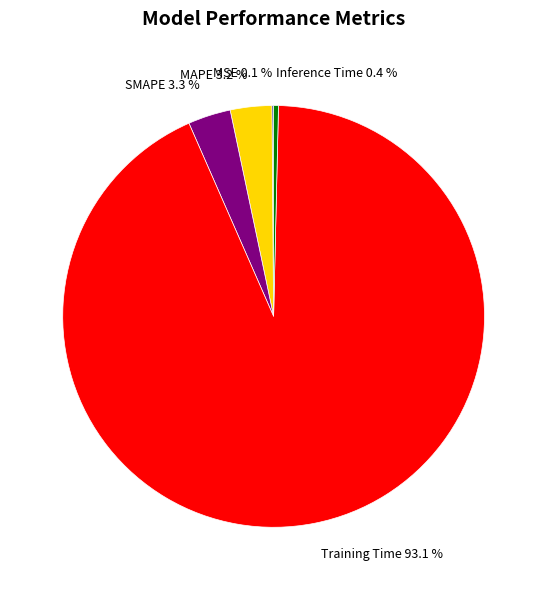

Which has a higher value, SMAPE or Inference Time?

SMAPE